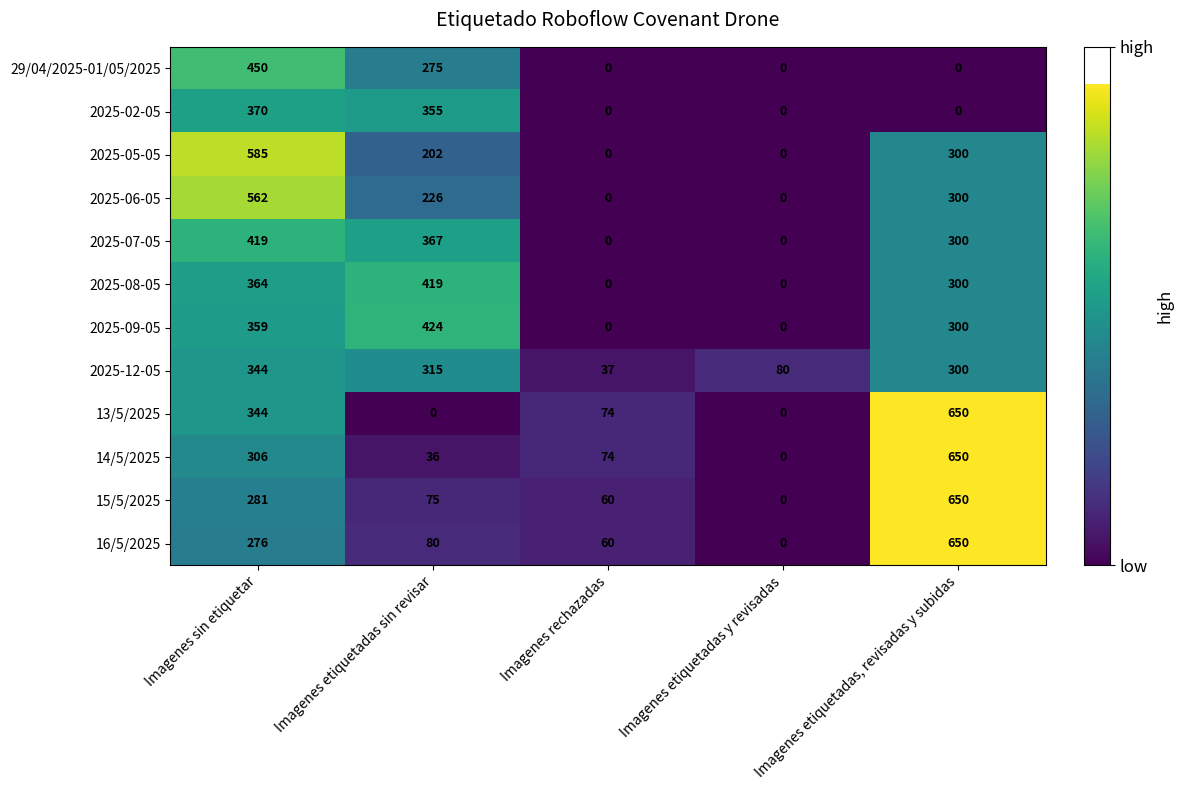

The 14/5/2025 series shows 306 at Imagenes sin etiquetar. True or false?

True